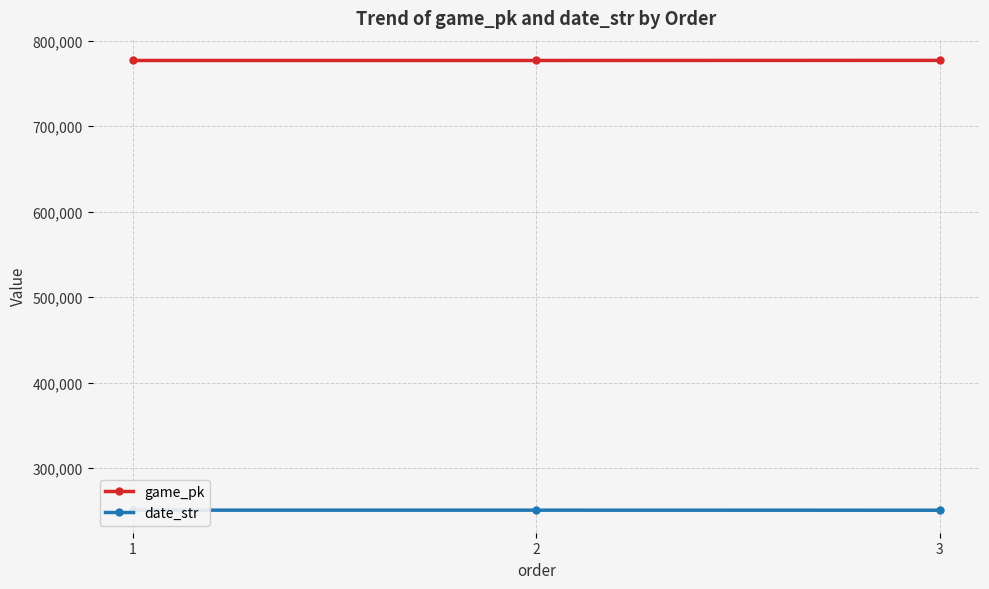

What is the sum of the date_str values at 3 and 1?

501532